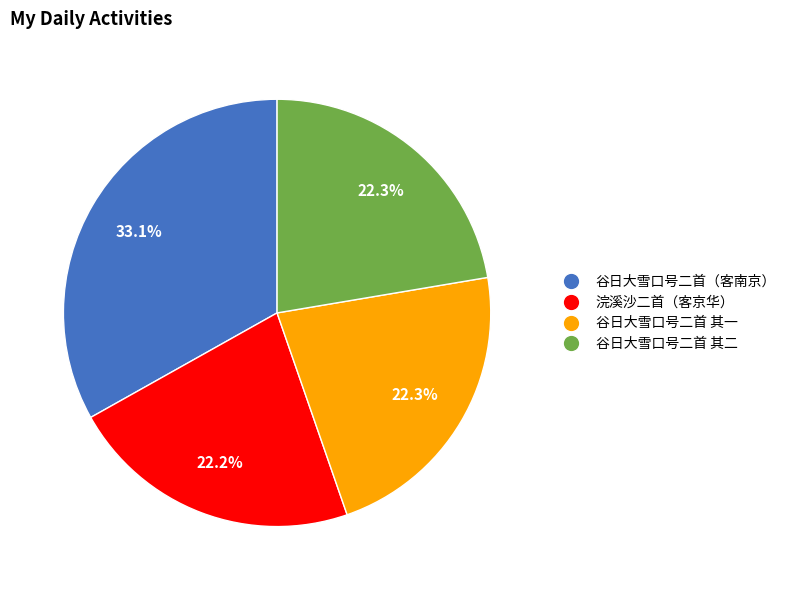

Is there any slice that represents more than half of the pie?

No